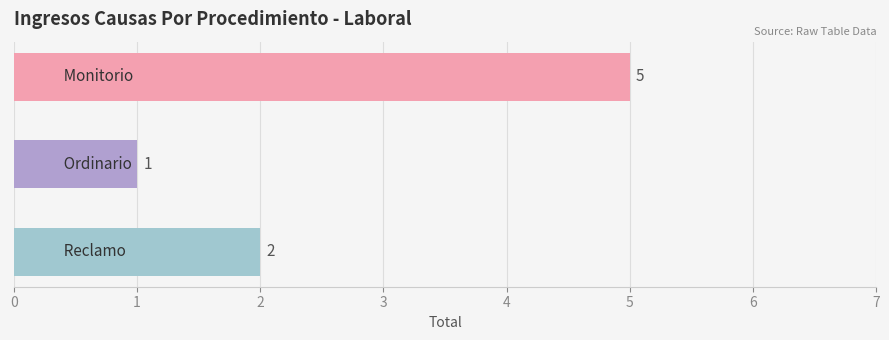

What is the value of the 2nd bar from the top?

1